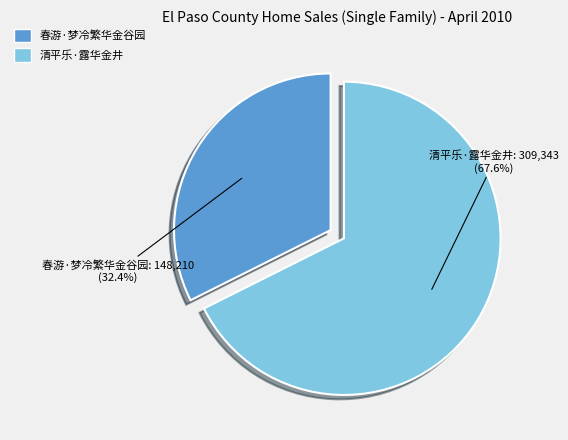

Is 春游·梦冷繁华金谷园 the majority of the pie?

No